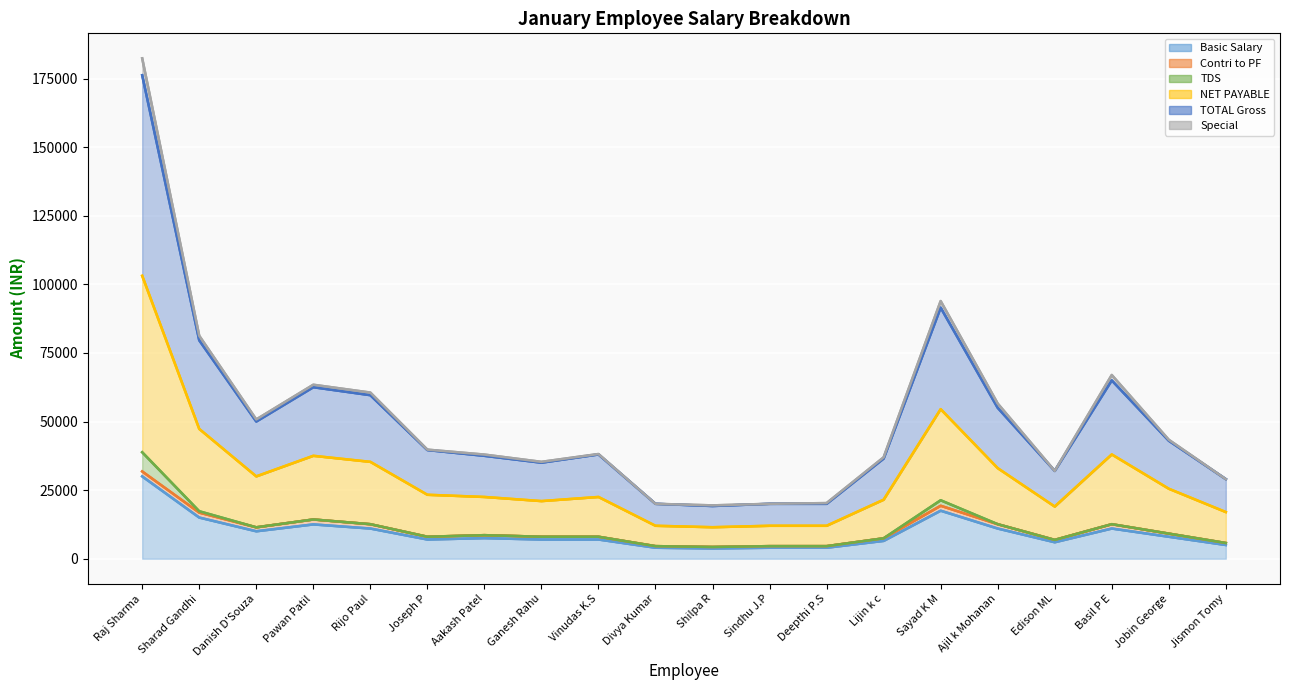

Which category has the highest value in the NET PAYABLE series?

Raj Sharma